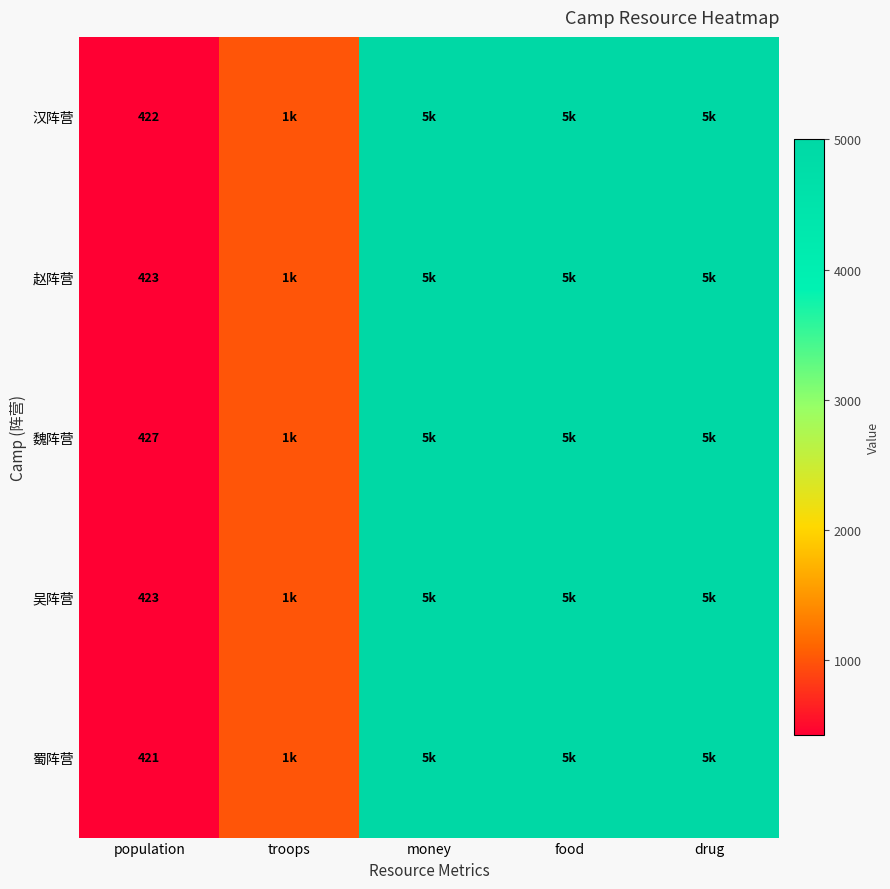

True or false: 赵阵营 has a value of 737 at population.

False